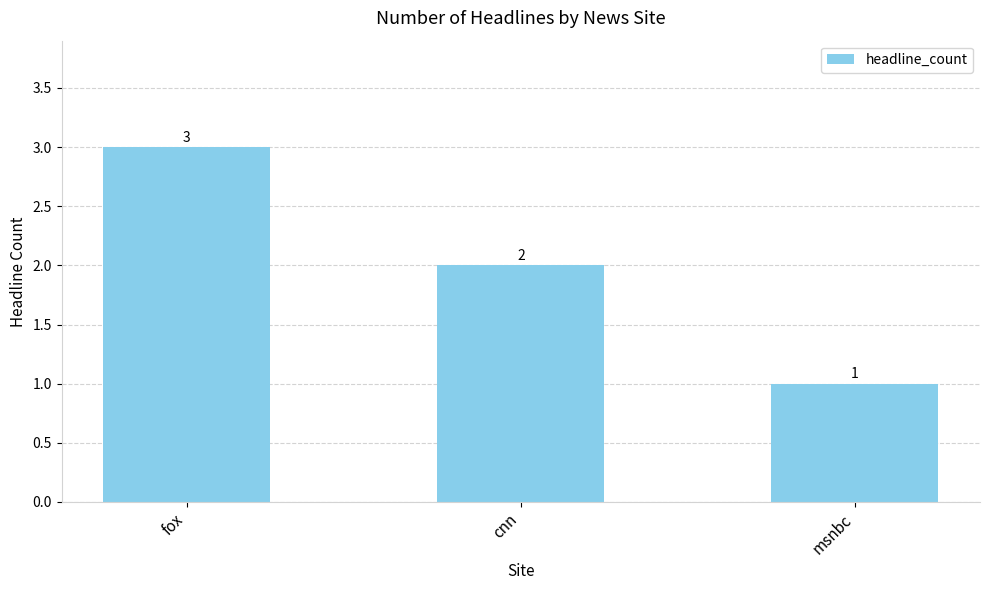

What is the value of the 2nd bar from the left?

2